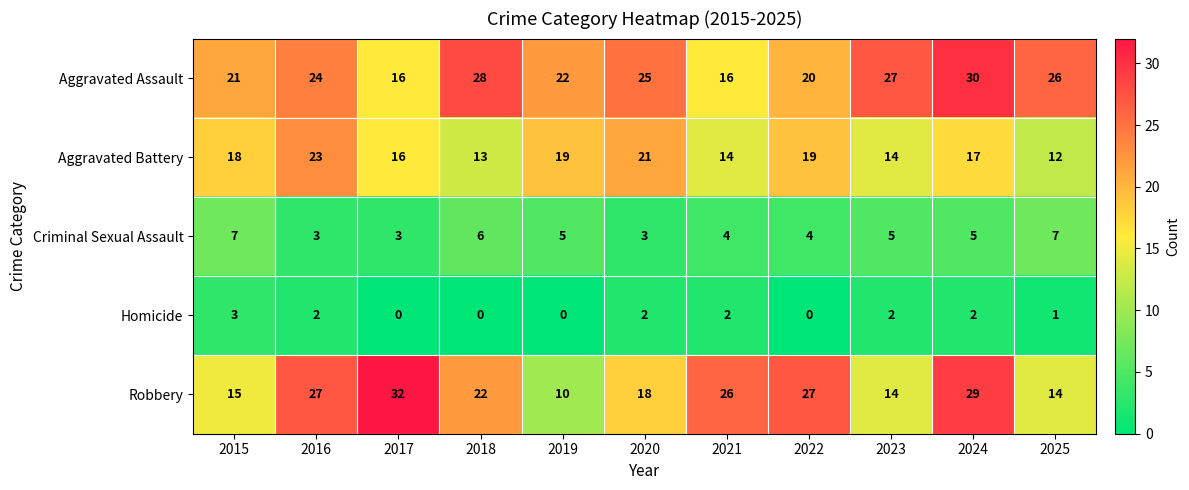

Which series has the largest total across all categories?

Aggravated Assault